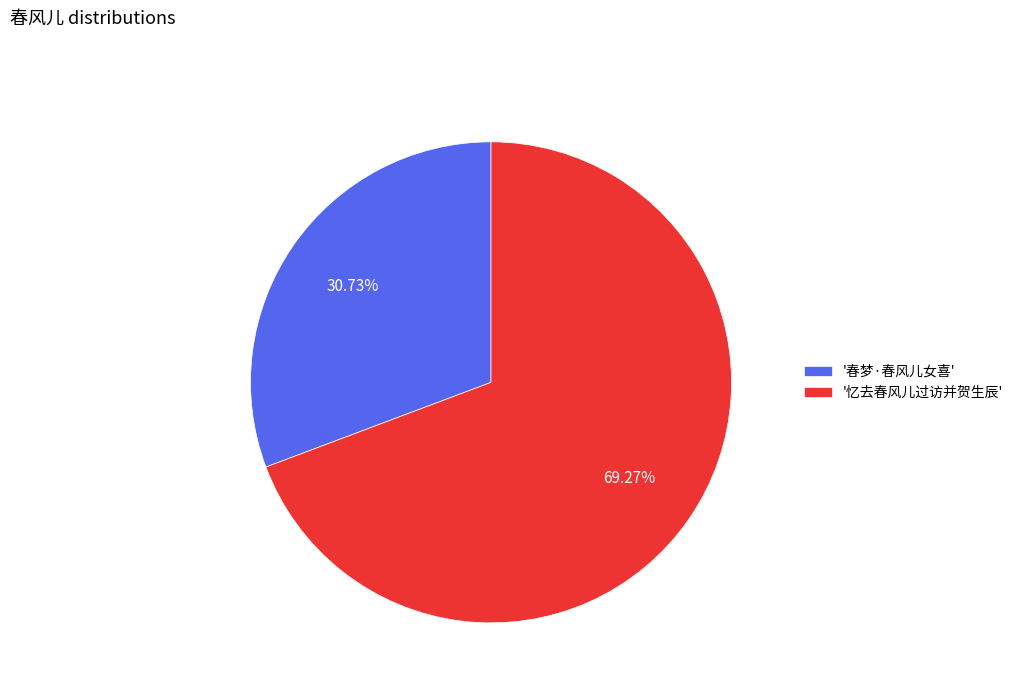

How many segments does this pie chart have?

2